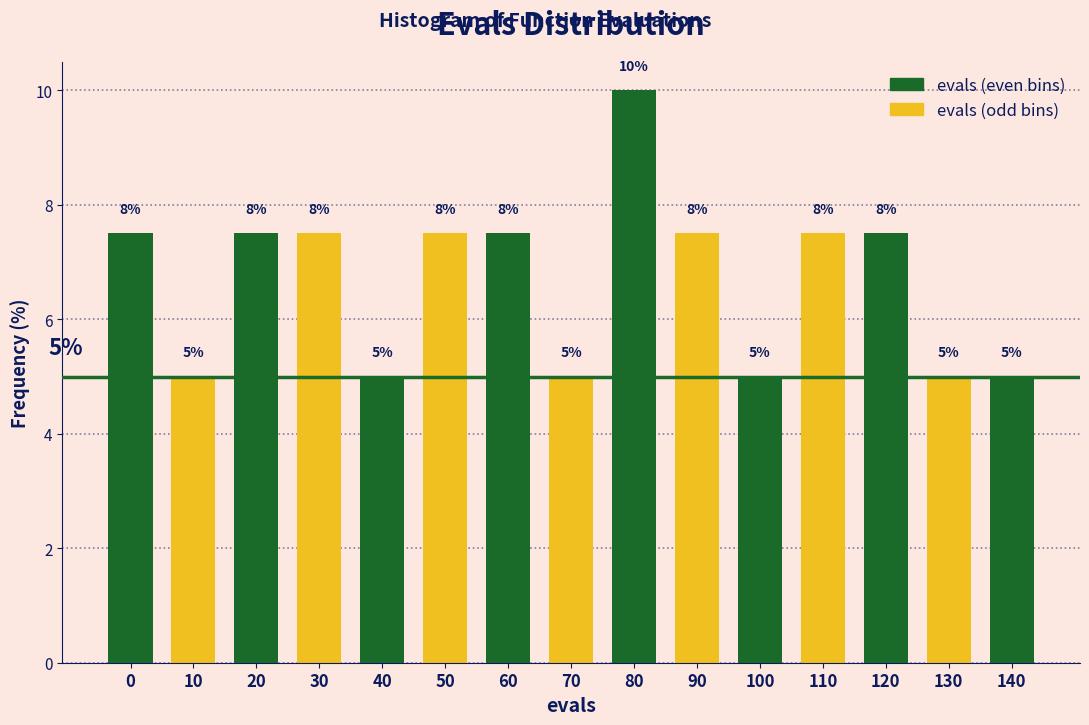

What is the greatest value displayed?

10.0